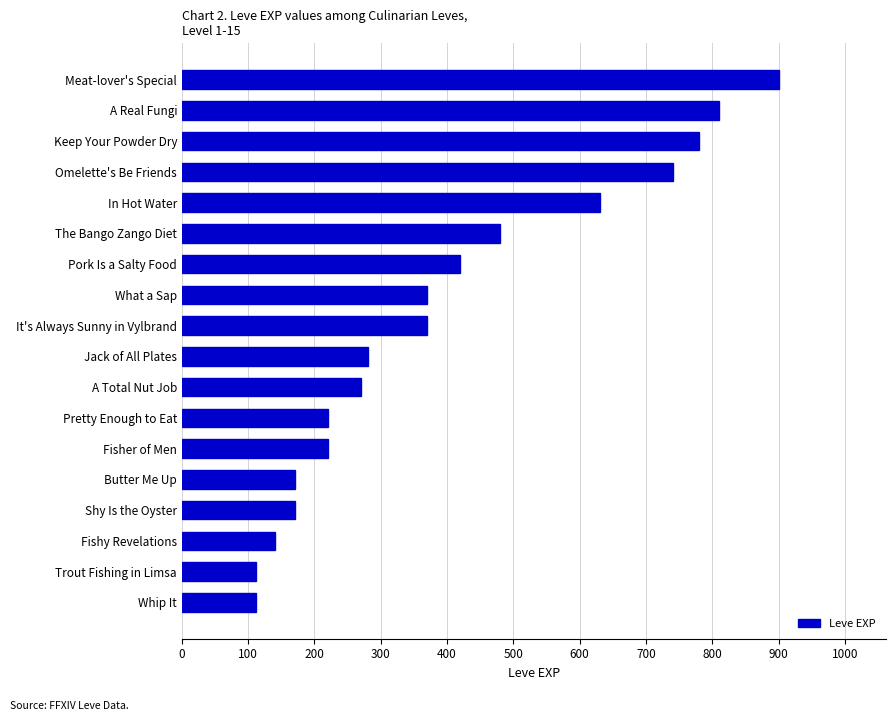

Reading bottom to top, list all the values displayed in this chart.

112	112	140	170	170	220	220	270	280	370	370	420	480	630	740	780	810	900